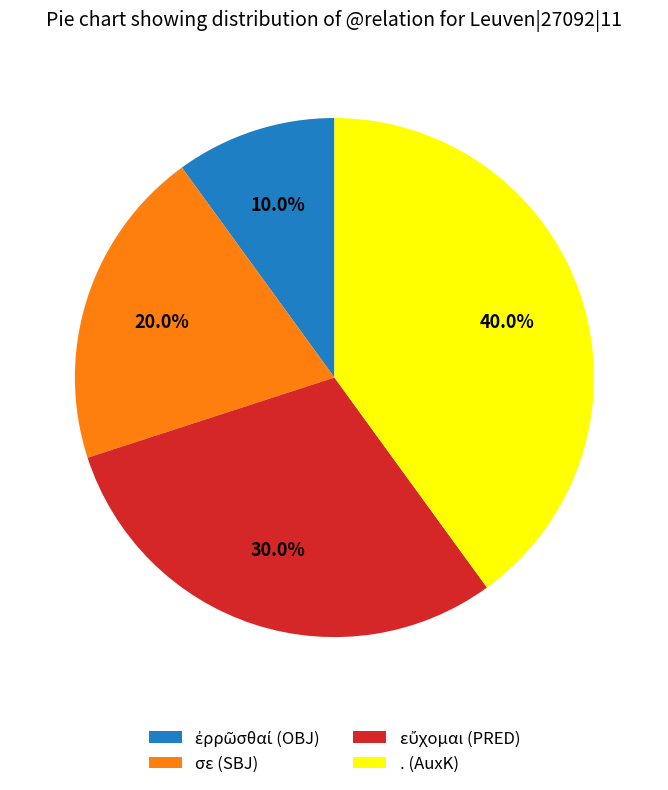

Is there any slice that represents more than half of the pie?

No